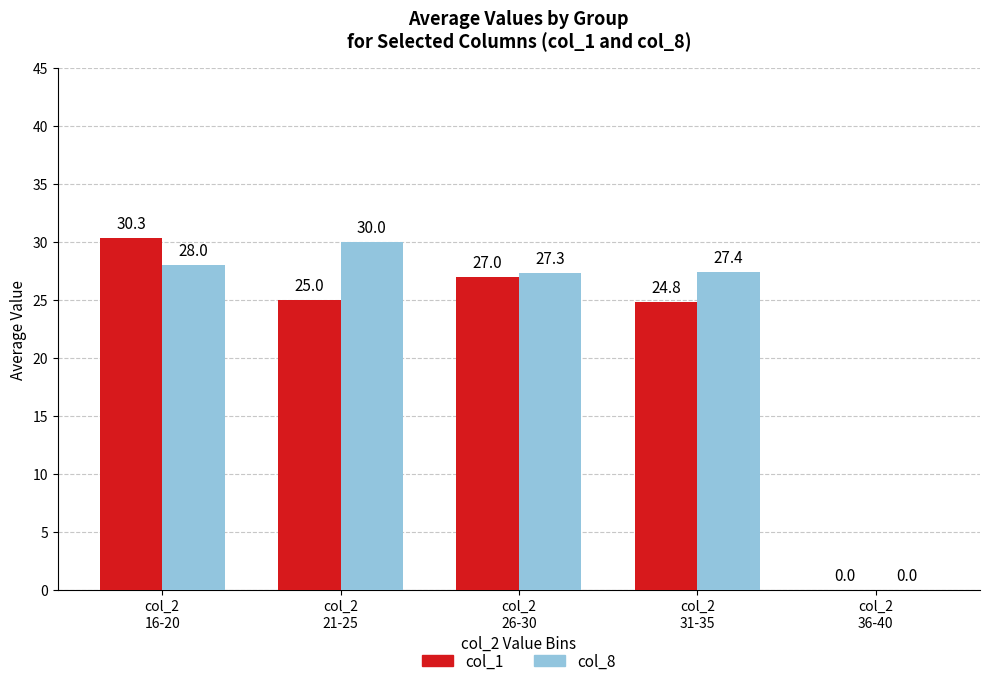

Reading right to left, transcribe all the data shown in this chart.

col_1: 0.0	24.8	27.0	25.0	30.3
col_8: 0.0	27.4	27.3	30.0	28.0